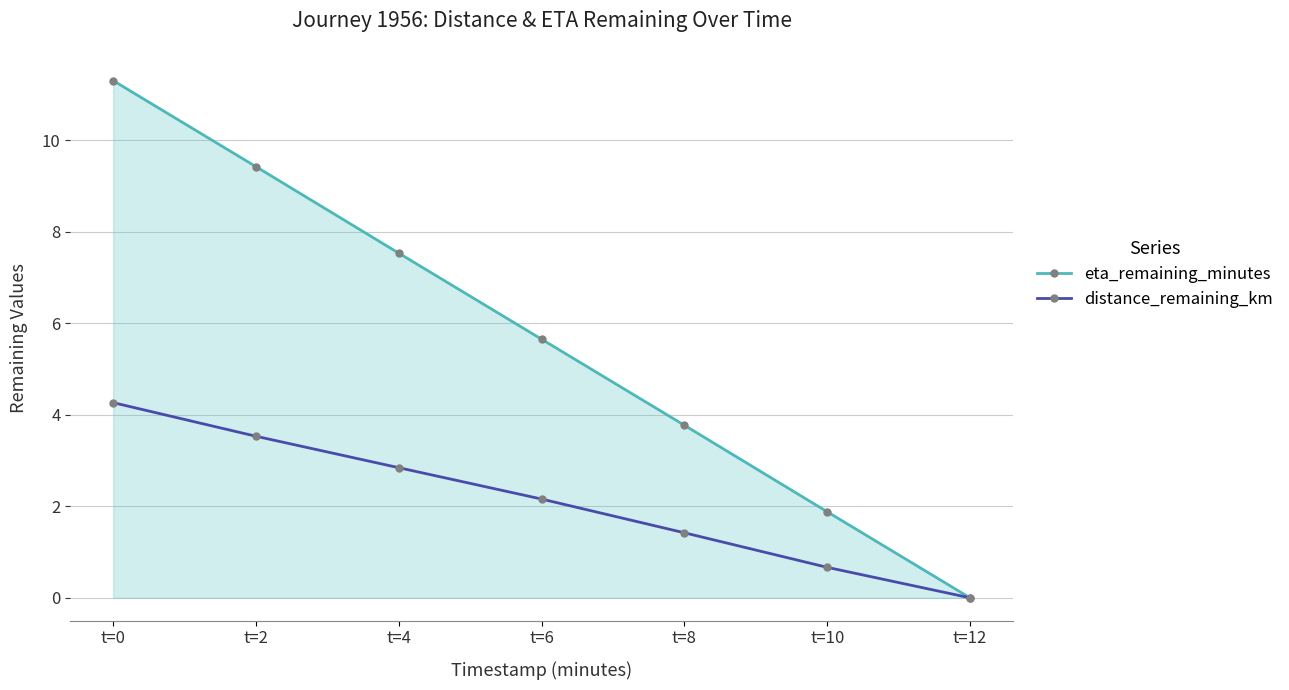

The distance_remaining_km series shows 0.8 at t=4. True or false?

False